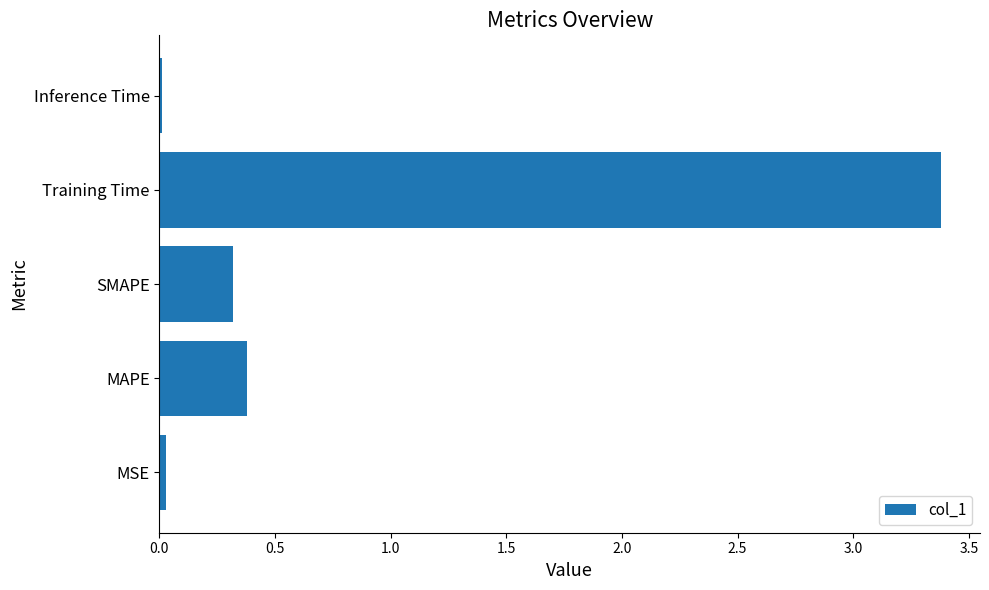

How many bars are there in total?

5